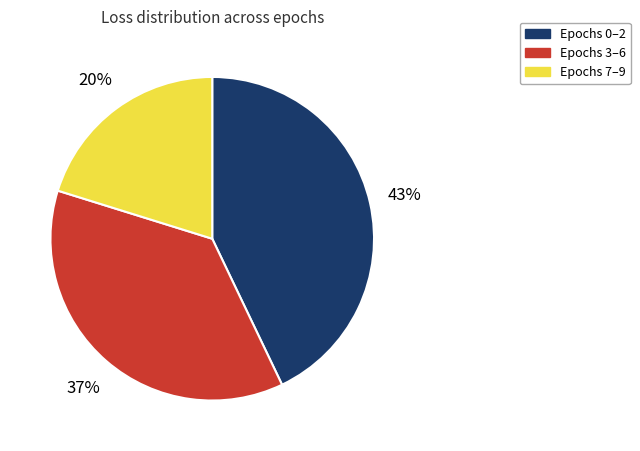

To the nearest percent, what percentage of the pie is Epochs 0–2?

43%